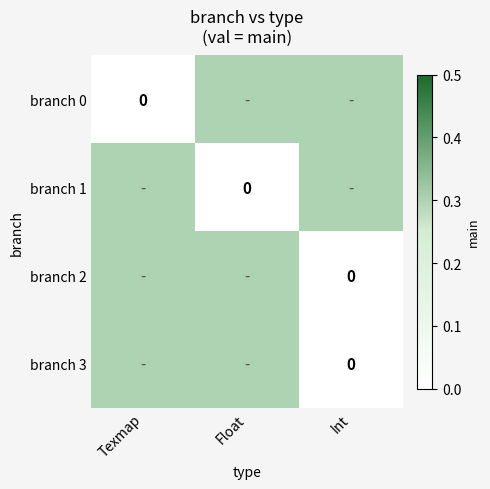

Is it true that branch 0 equals 0.0 at Texmap?

True